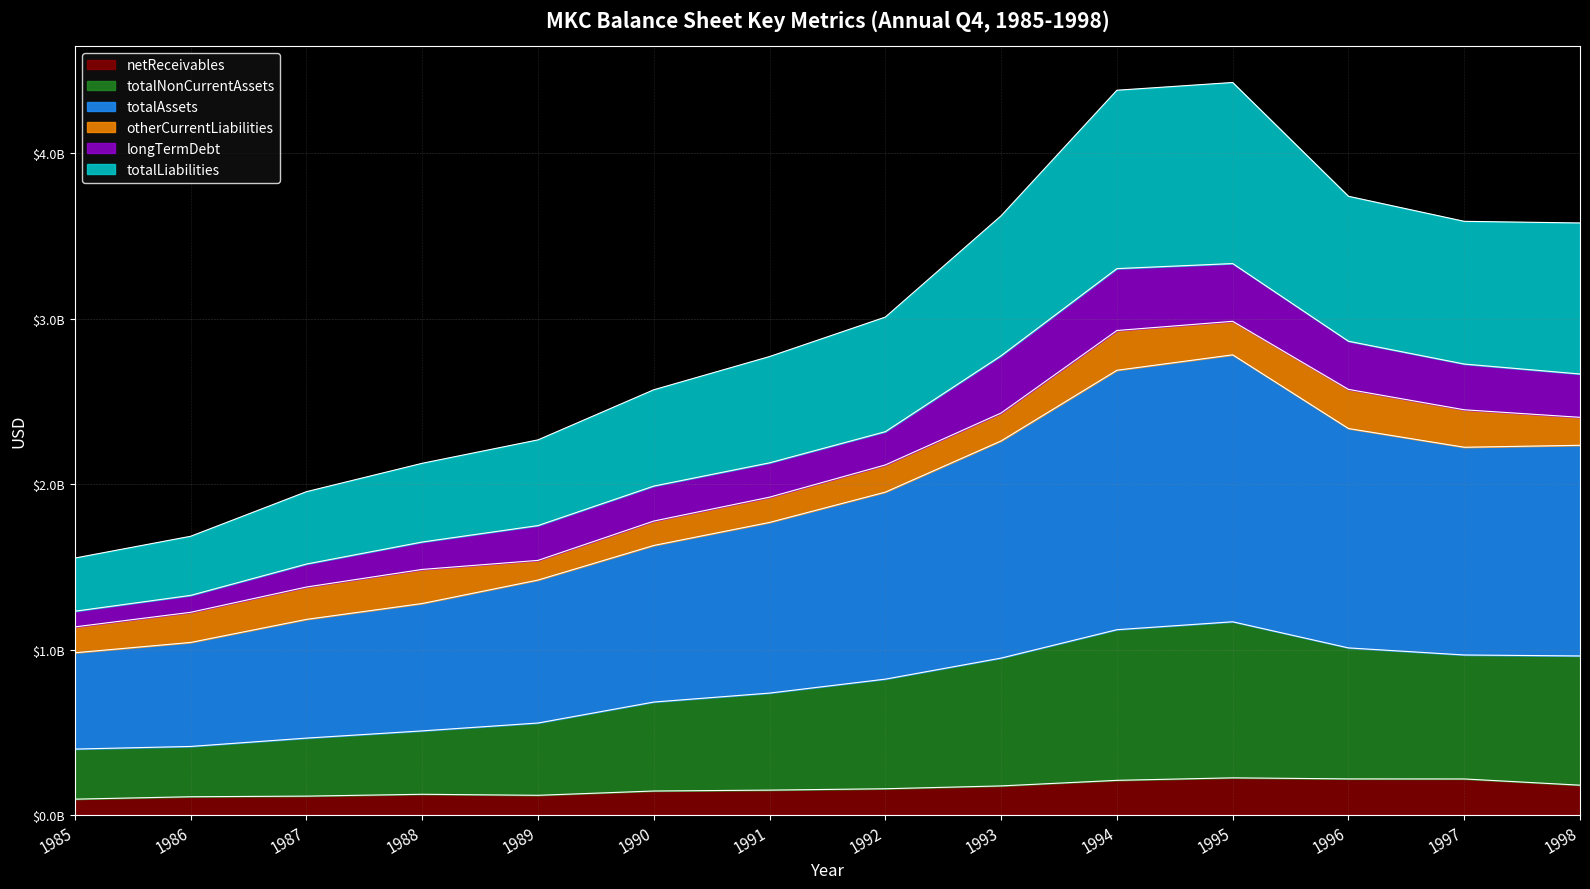

What are all the series names shown in the legend?

netReceivables, totalNonCurrentAssets, totalAssets, otherCurrentLiabilities, longTermDebt, totalLiabilities